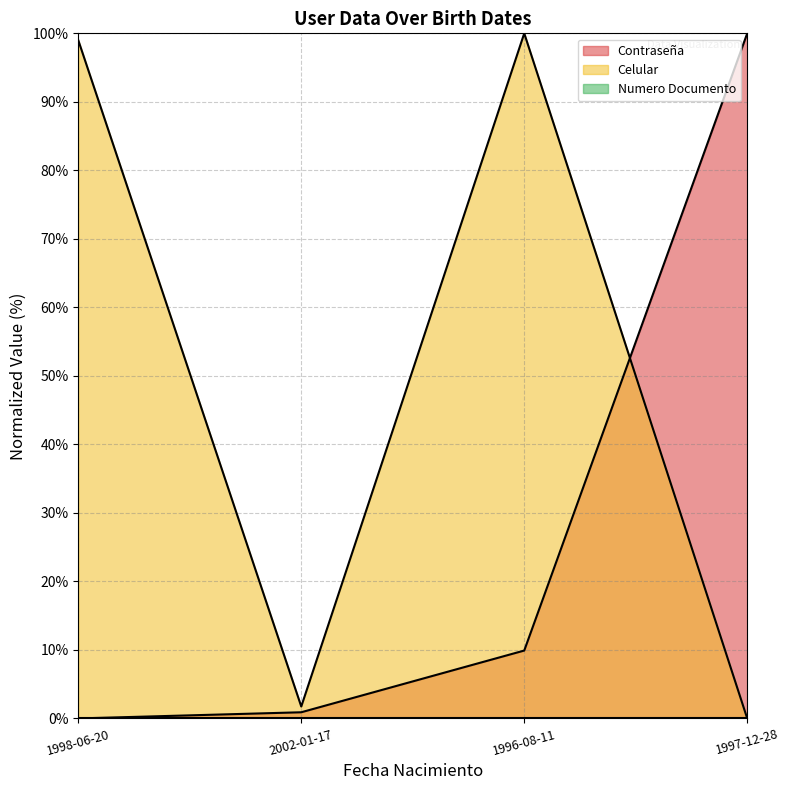

Rank the series at 1996-08-11 from highest to lowest value.

Celular, Contraseña